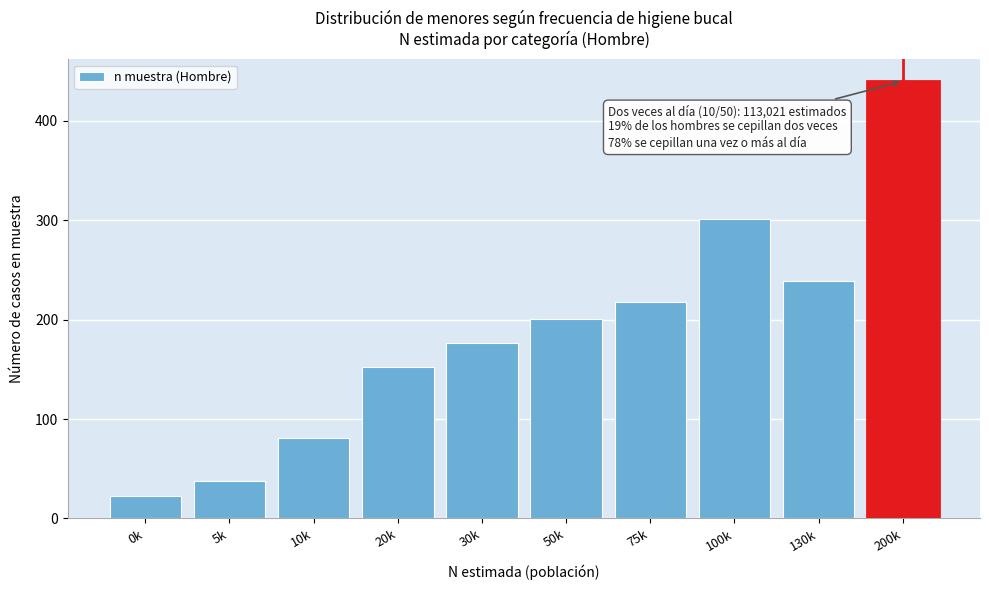

Reading right to left, what are all the values shown in this chart?

200k=440	130k=239	100k=301	75k=218	50k=201	30k=177	20k=152	10k=81	5k=38	0k=23